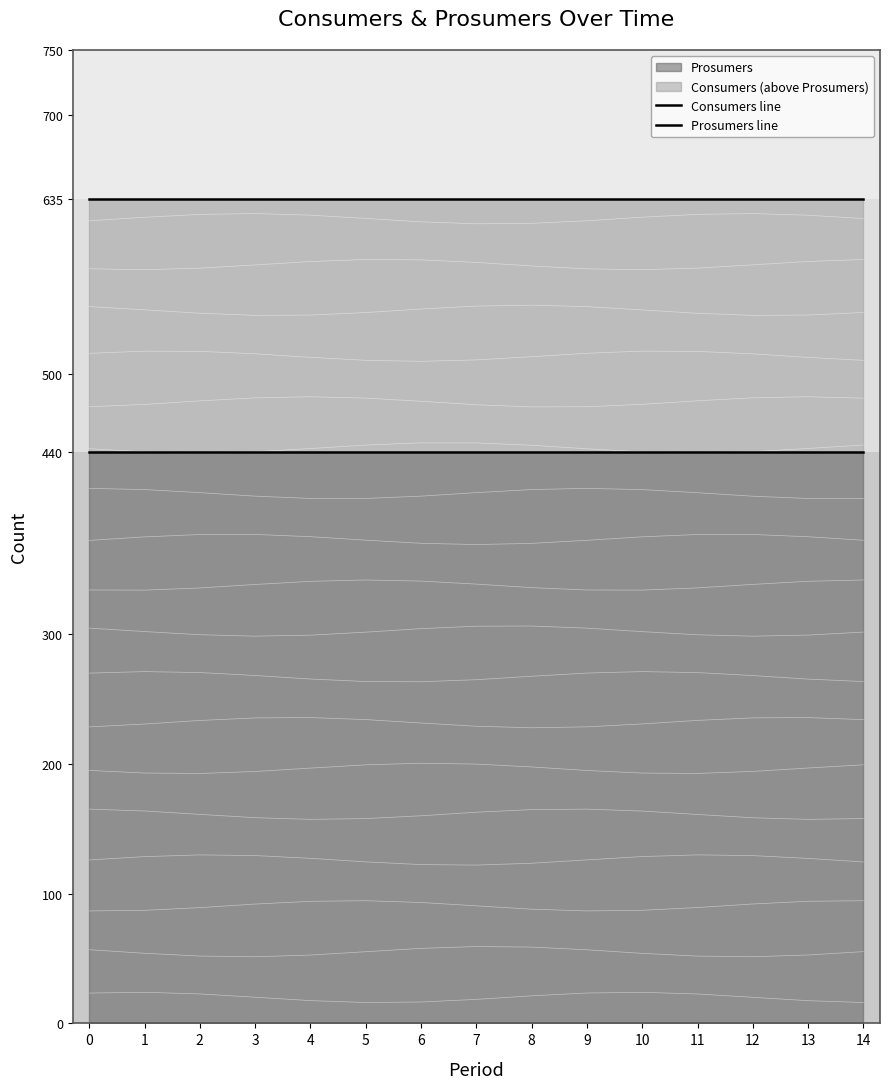

Count the number of categories in the chart.

15